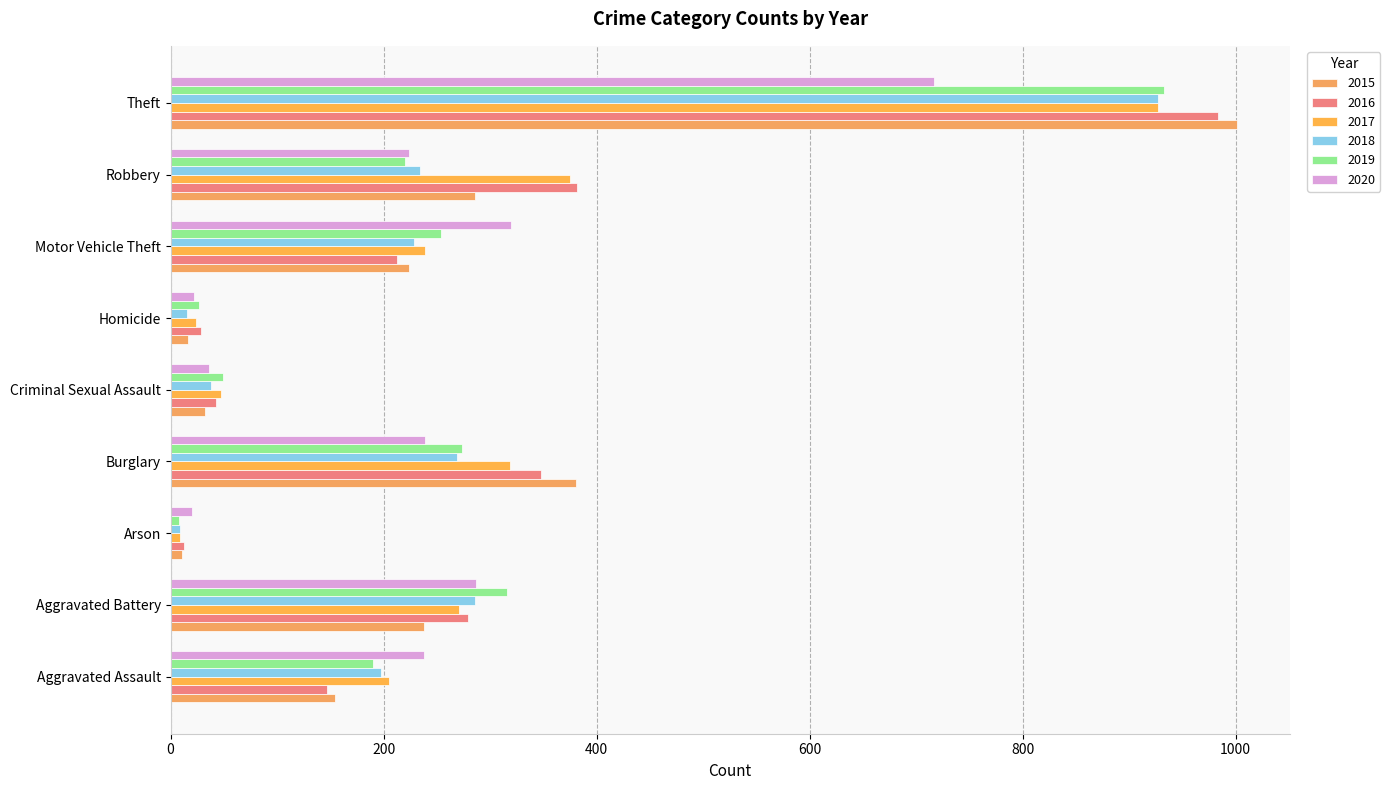

What is the greatest value displayed?

1001